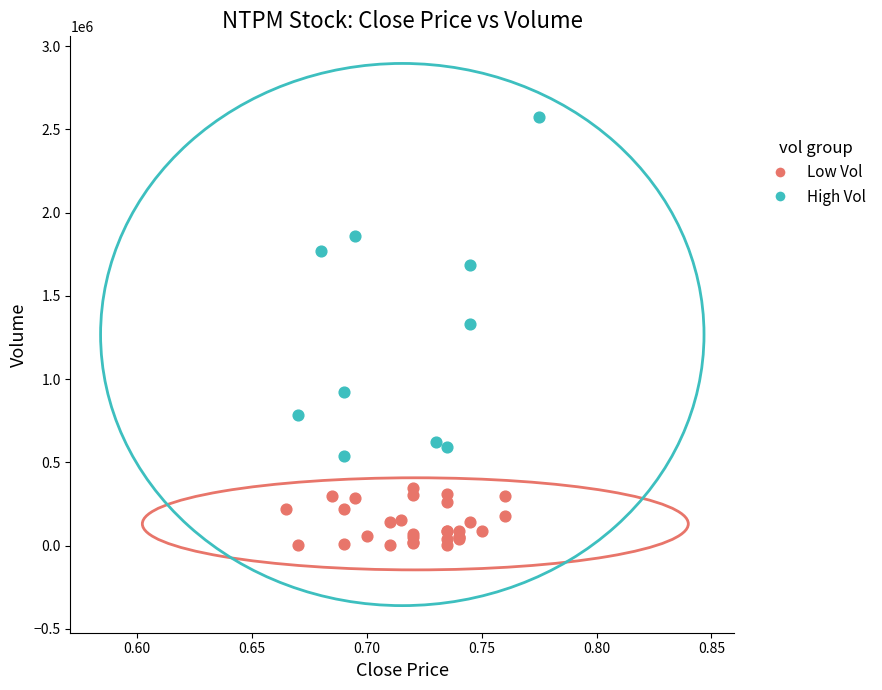

Which series reaches the maximum Y coordinate?

High Vol